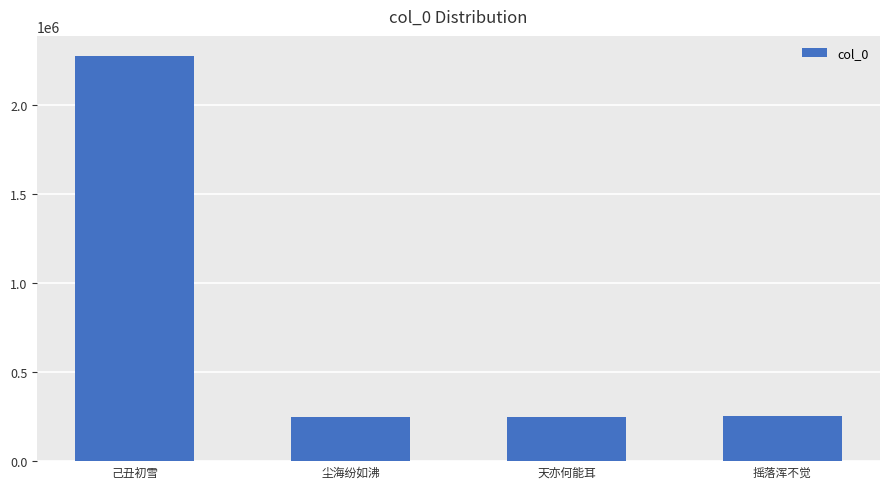

What value does the data have at 摇落浑不觉?

251229